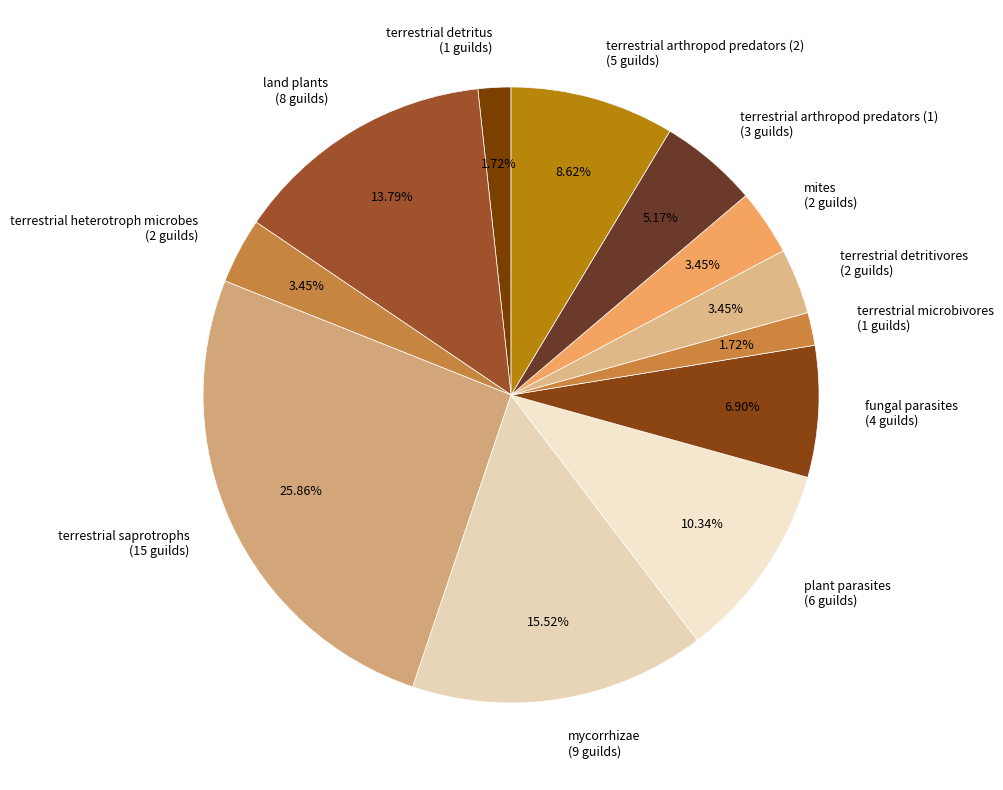

What percentage do plant parasites and mycorrhizae together represent?

25.9%